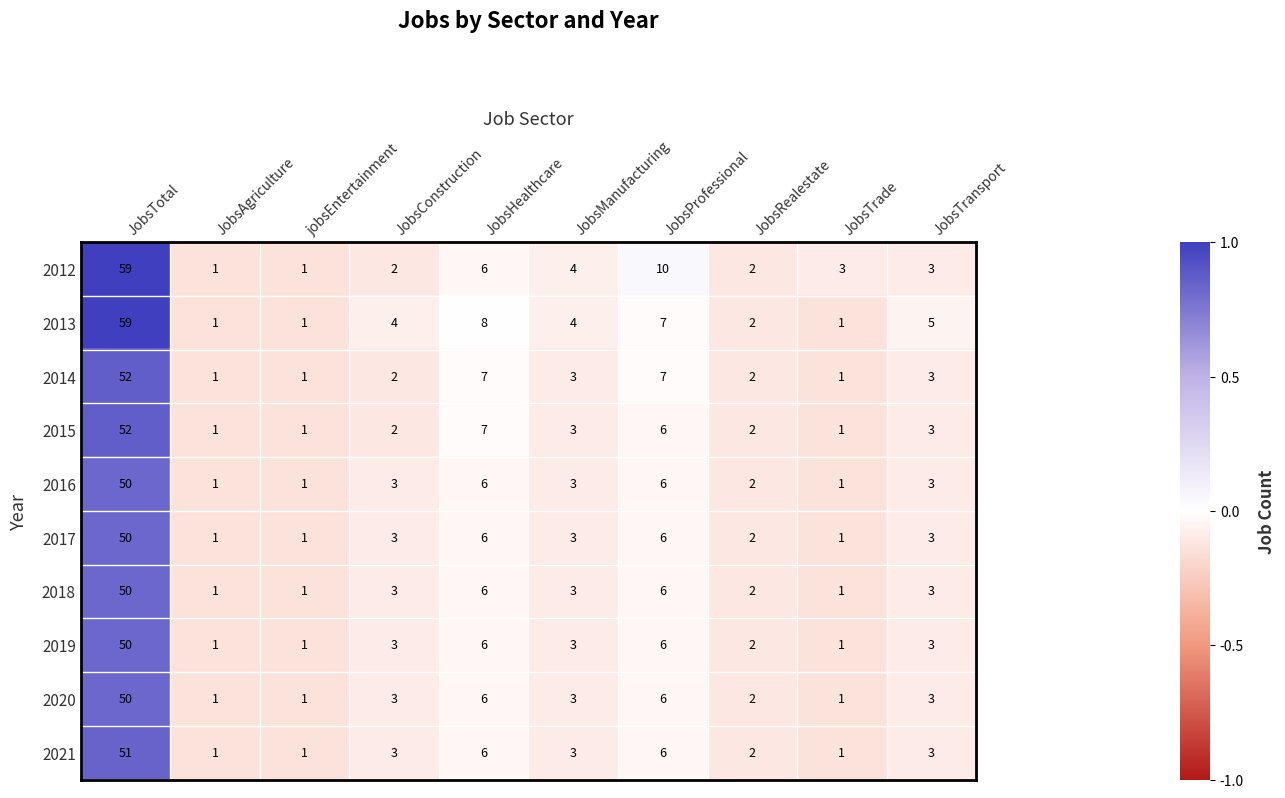

Which label corresponds to the largest value in the chart?

JobsTotal